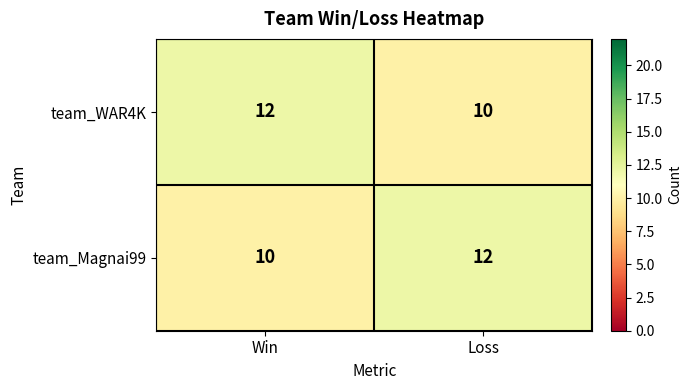

Which category has the lowest value in the team_WAR4K series?

Loss